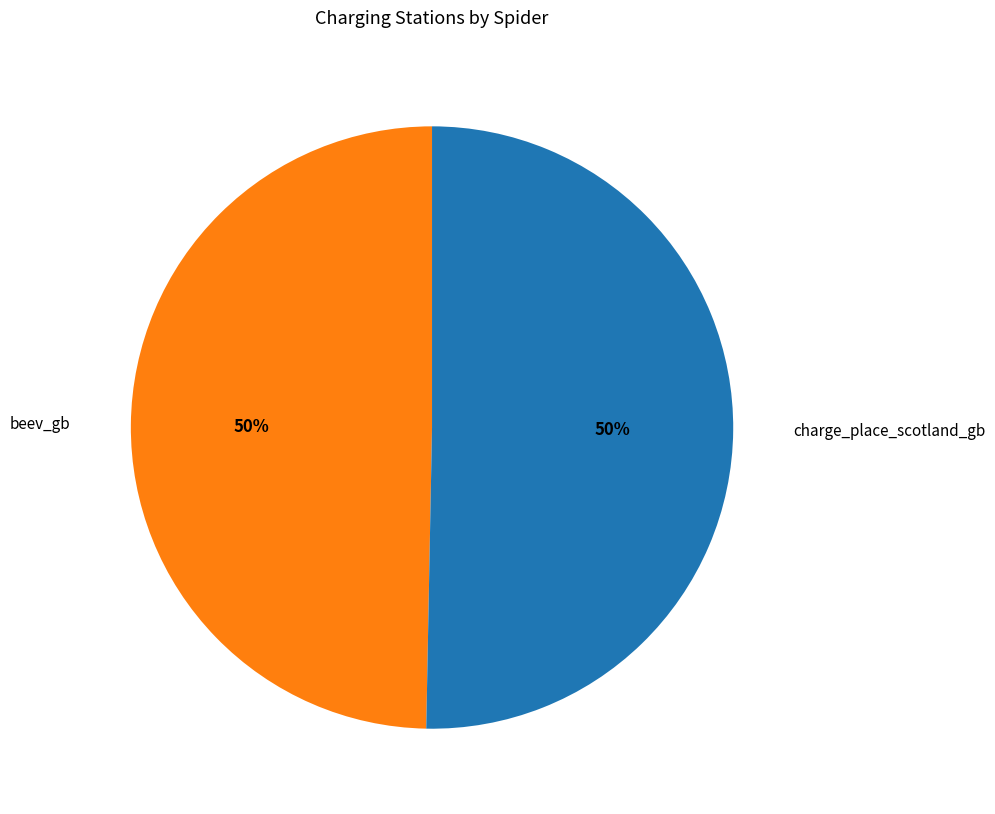

How many segments does this pie chart have?

2